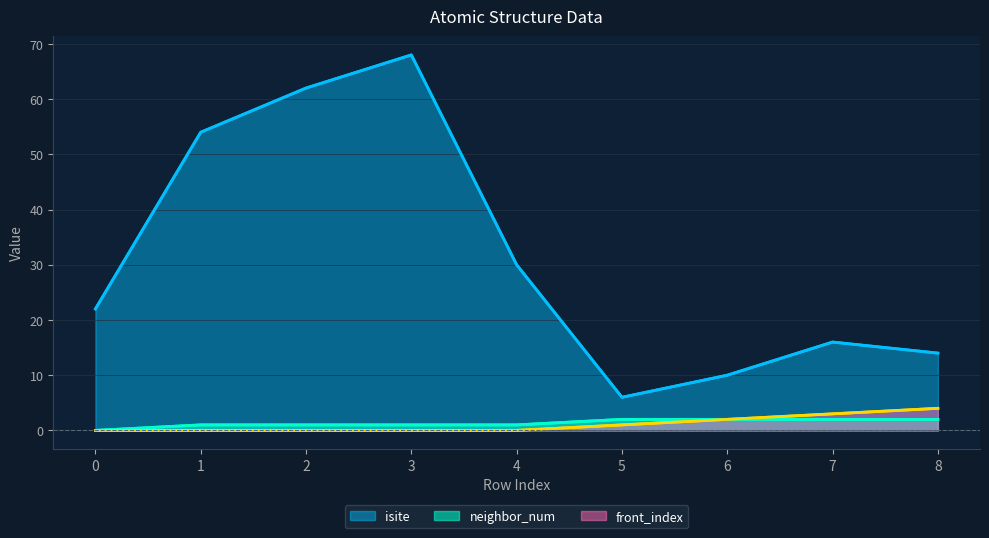

Which series has the widest spread of values?

isite